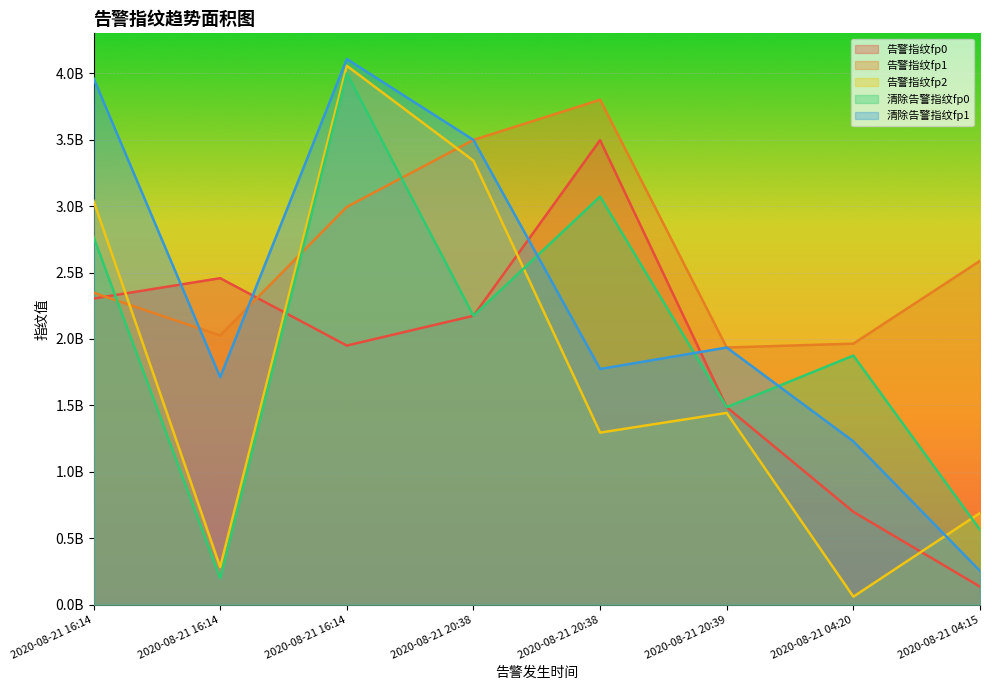

Is the value of 清除告警指纹fp0 at 2020-08-21 16:14 greater than the value of 告警指纹fp0 at 2020-08-21 16:14?

Yes